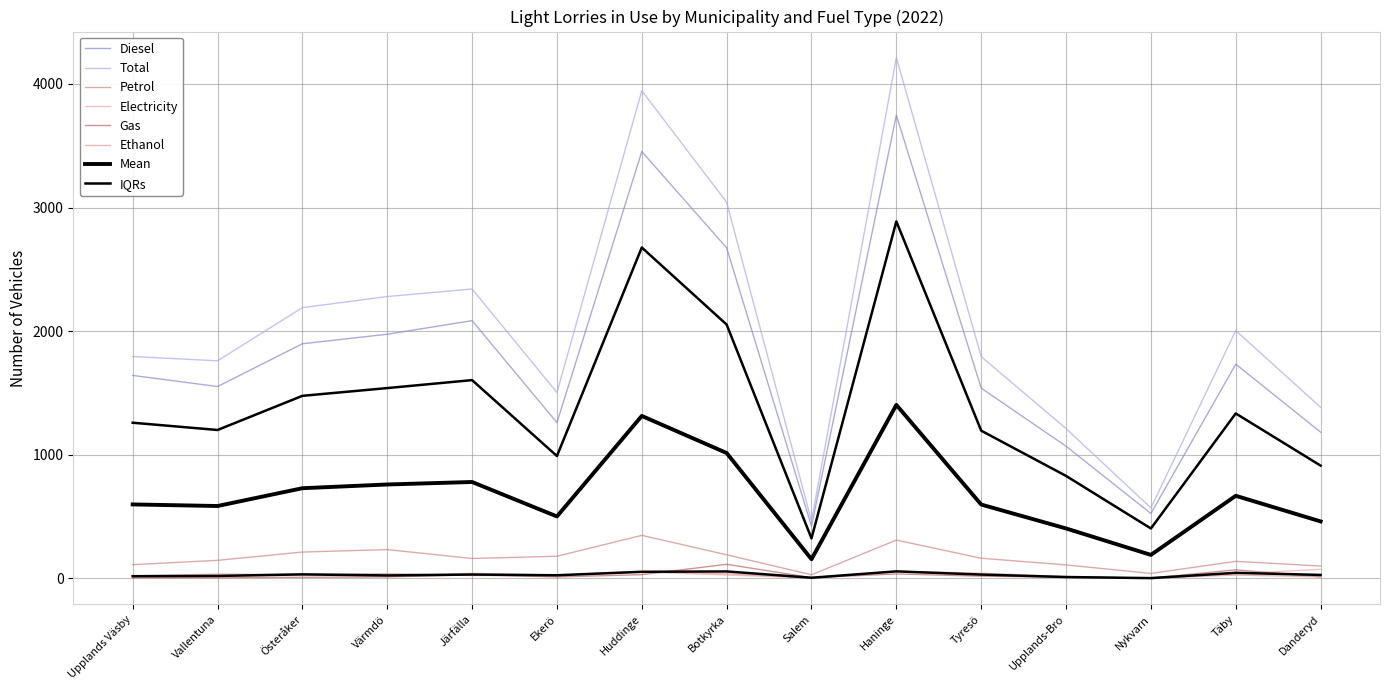

Where is the first local minimum for Total?

Vallentuna